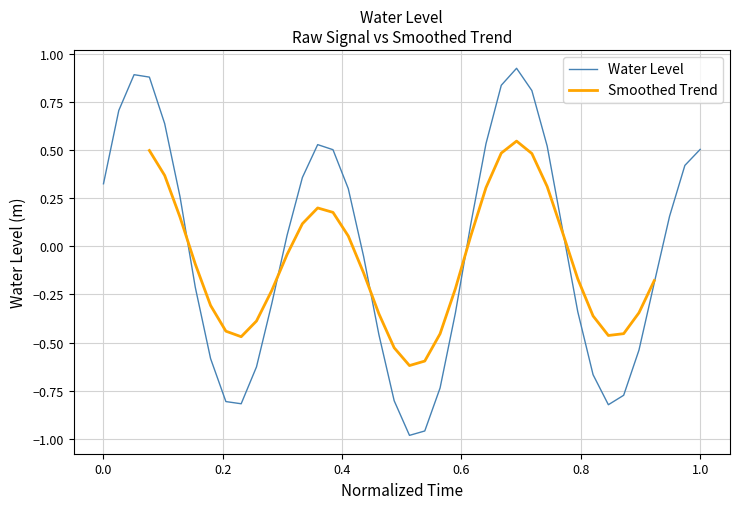

How many values exceed 0?

21